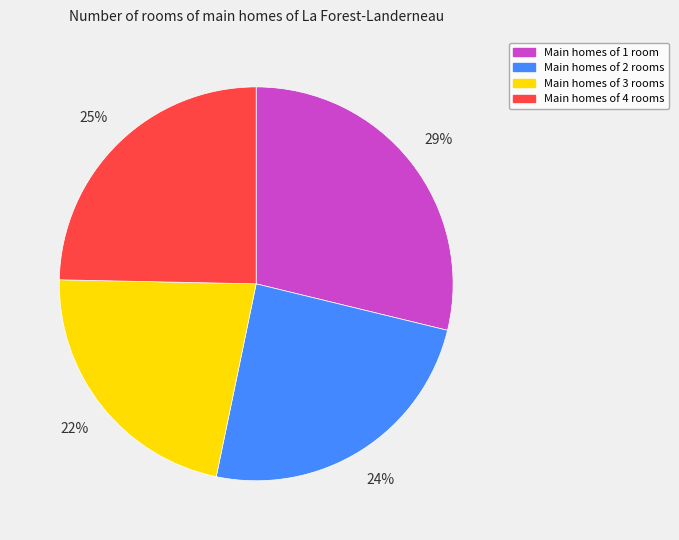

To the nearest percent, what portion does Main homes of 2 rooms represent?

24%